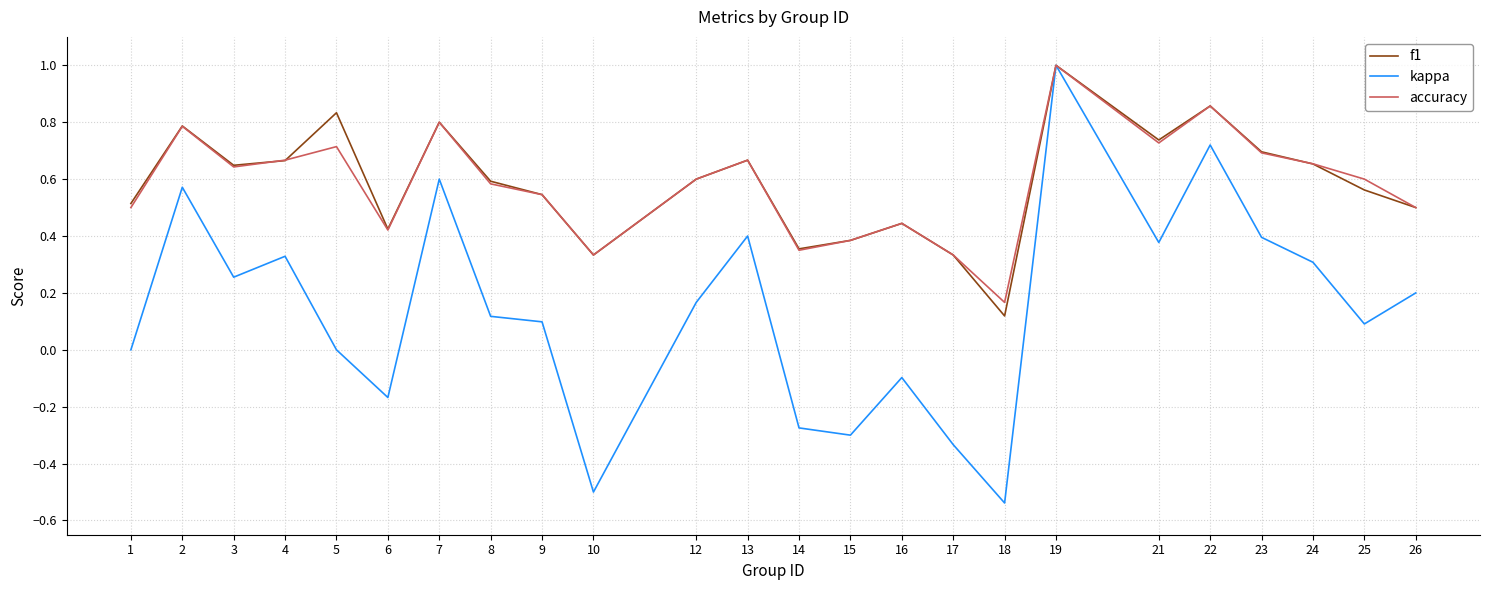

What is the total value across all series at 7?

2.2